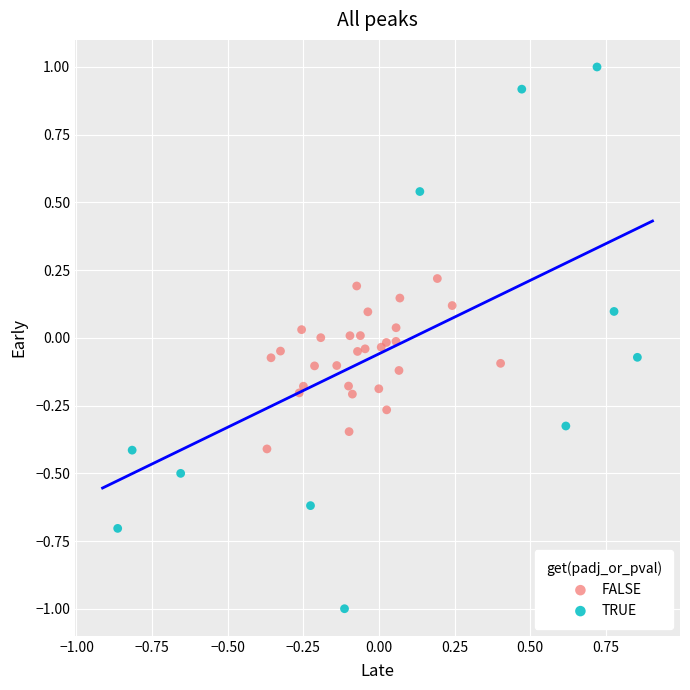

Which series reaches the maximum Y coordinate?

TRUE